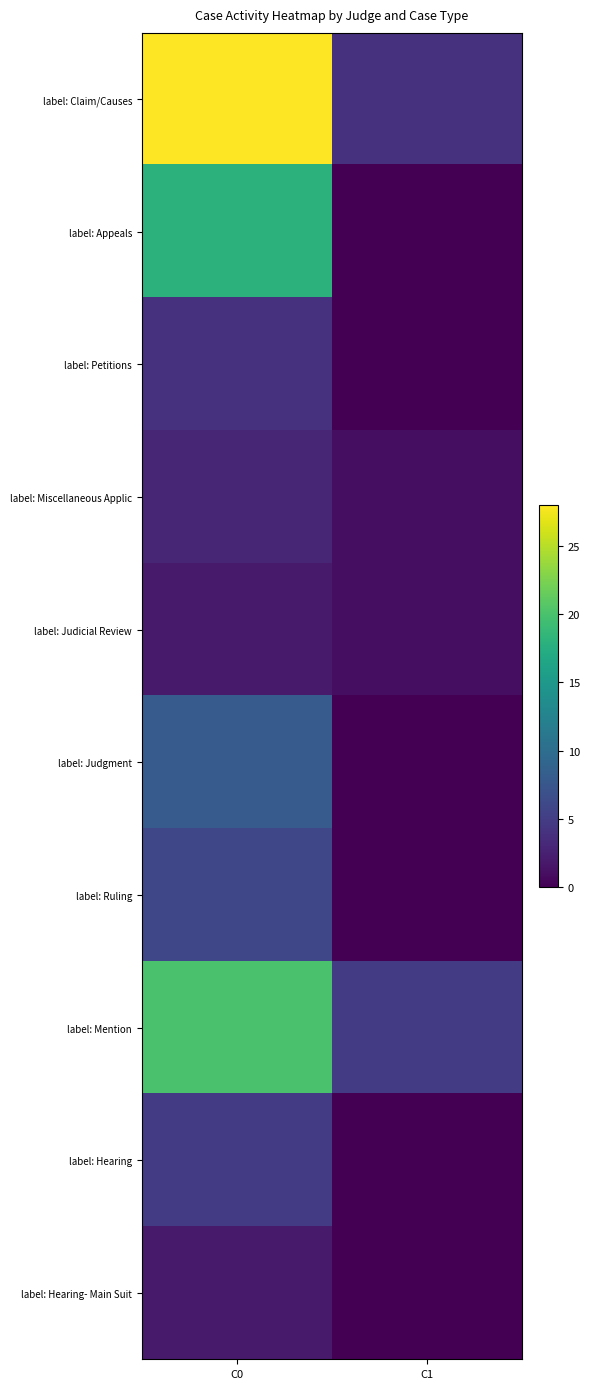

Which series changed the most between C0 and C1?

label: Claim/Causes